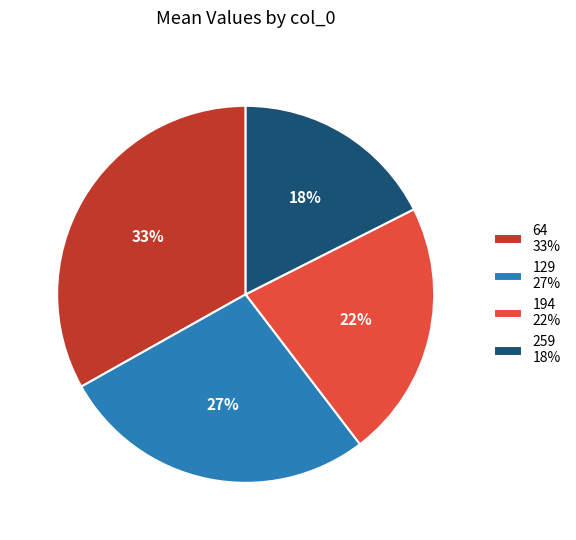

Does any single category account for the majority?

No